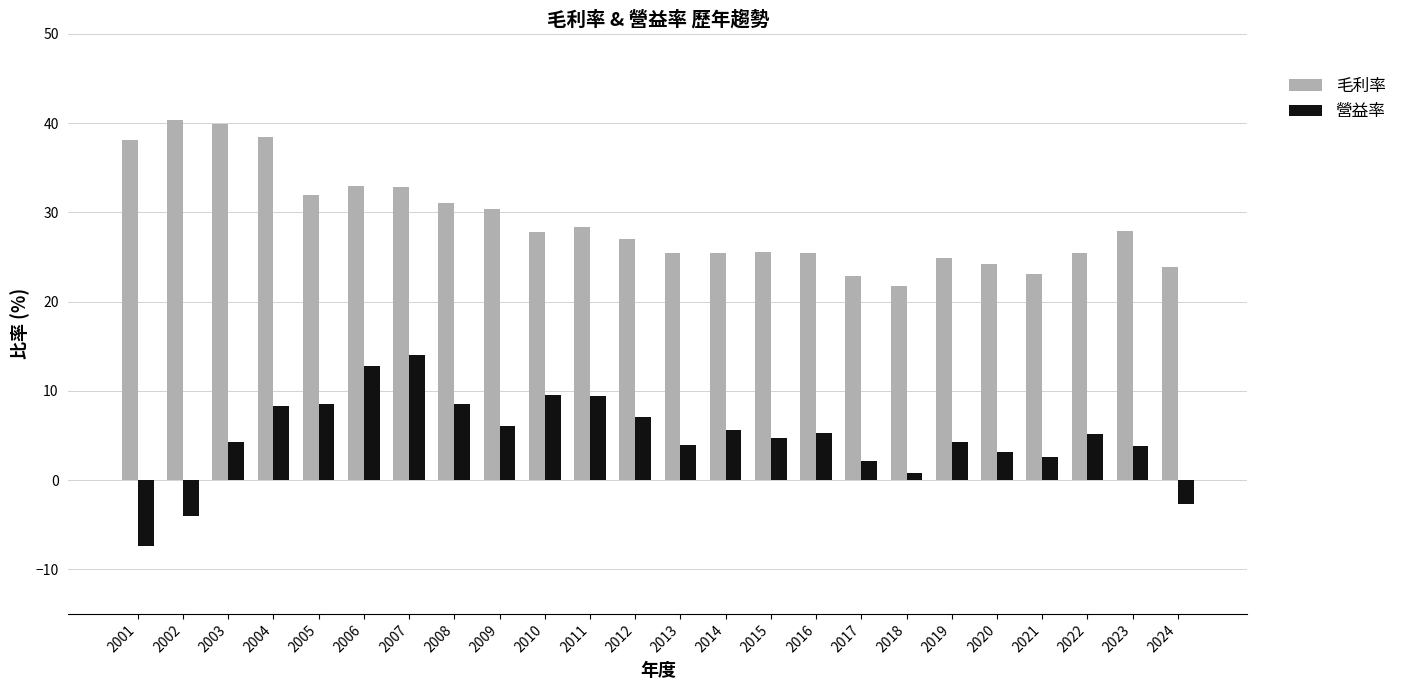

How many bars are there in total?

48